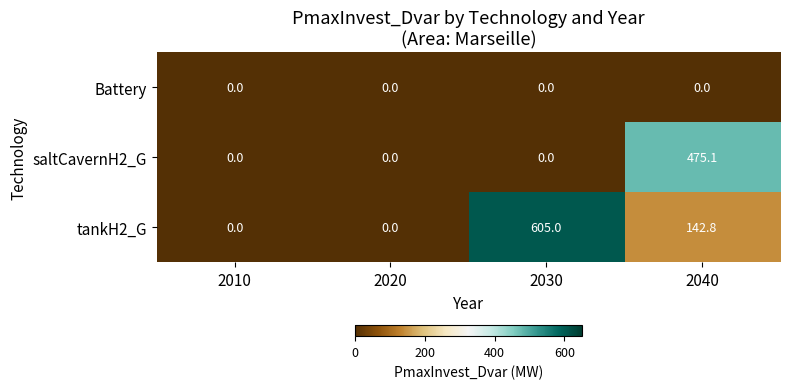

Which series has the largest total across all categories?

tankH2_G